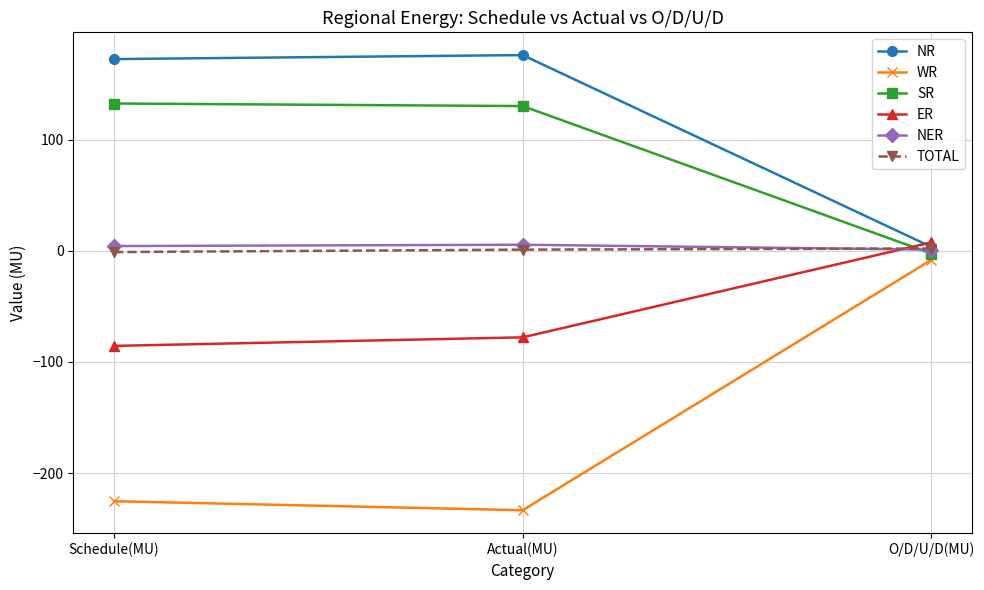

What is the label of the 3rd point from the right?

Schedule(MU)